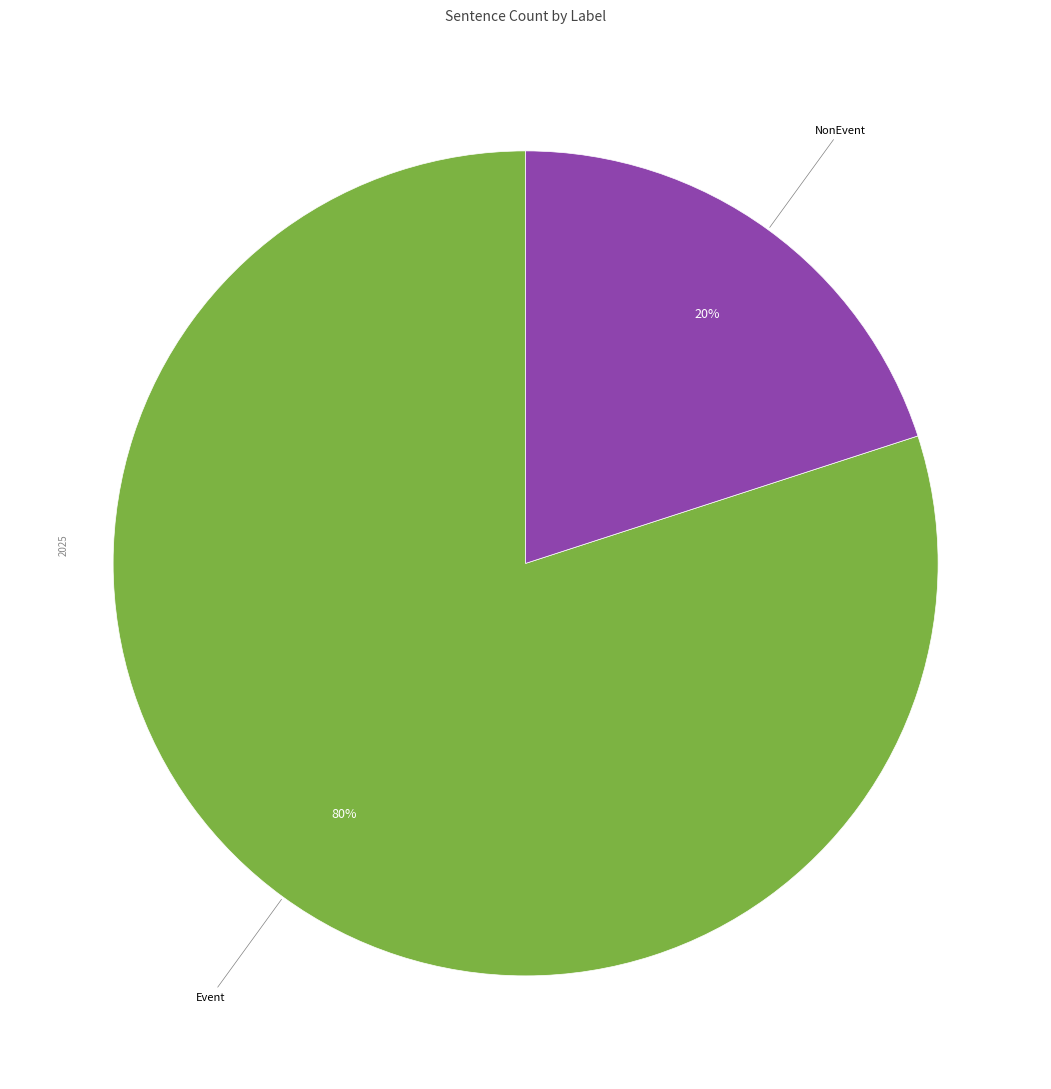

To the nearest percent, what is the difference between the largest and smallest slice percentages?

60%